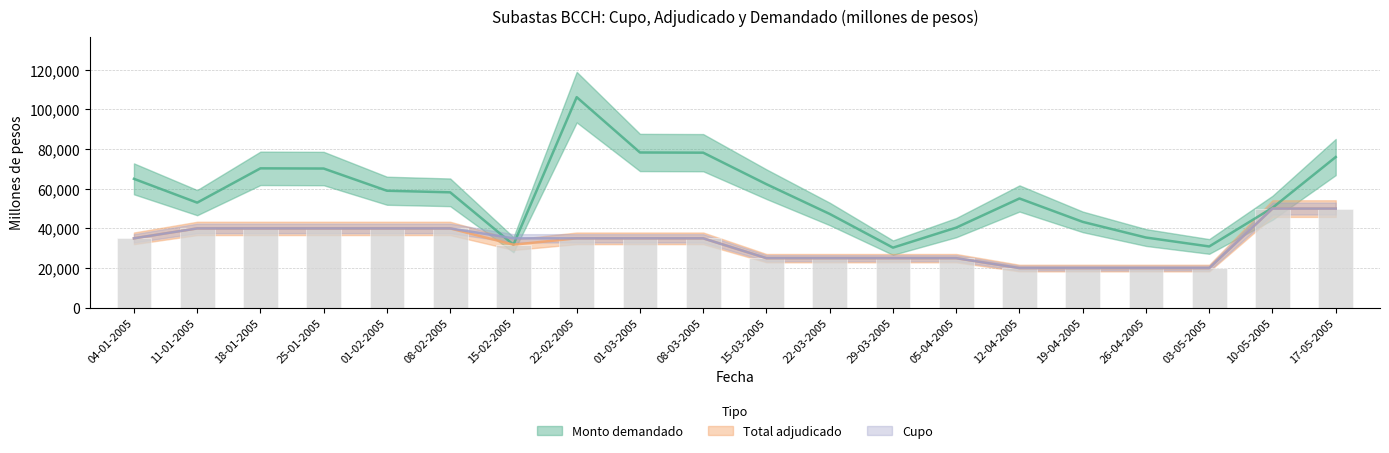

At how many categories does at least one series exceed 106034?

1